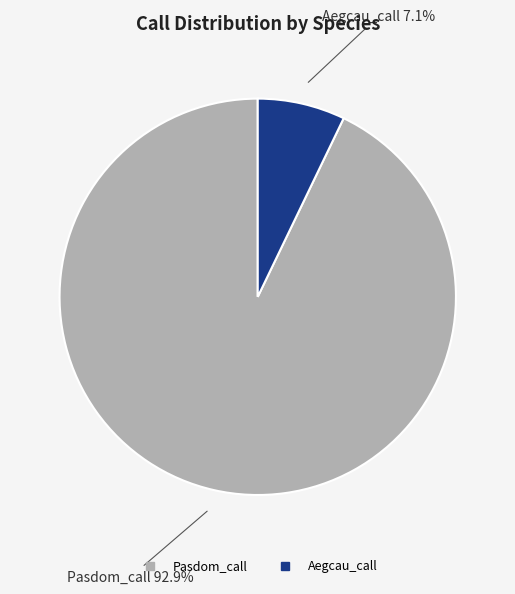

Does any single category account for the majority?

Yes